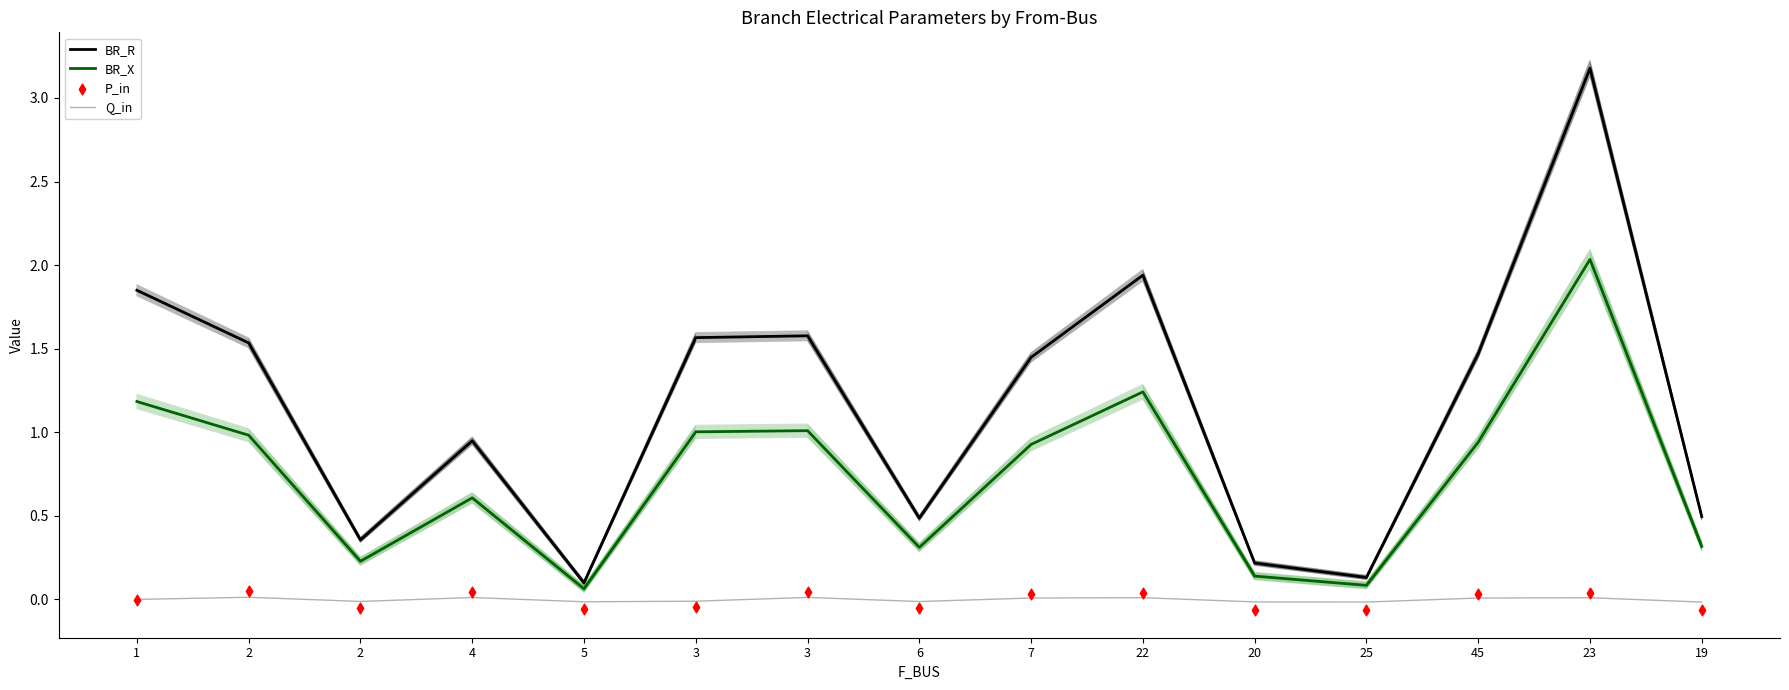

Is the value of Q_in at 25 greater than the value of P_in at 22?

No